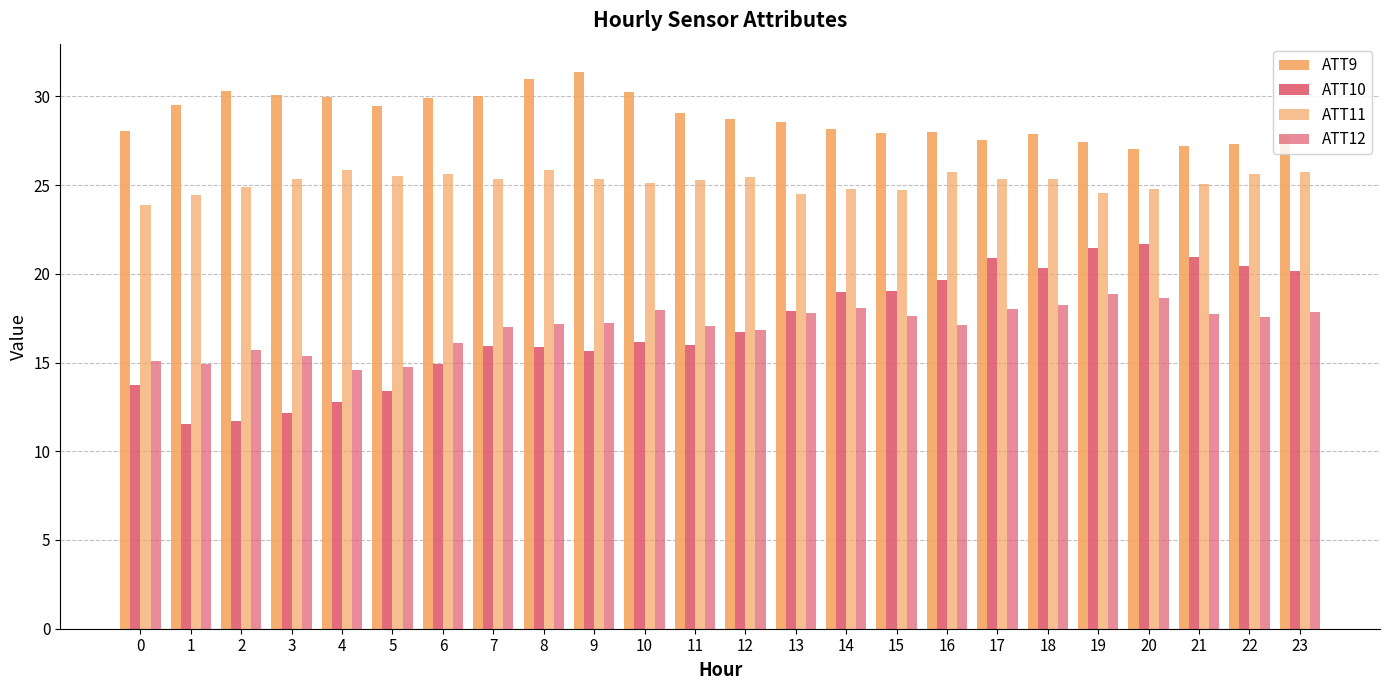

Which series has the largest range (max minus min)?

ATT10